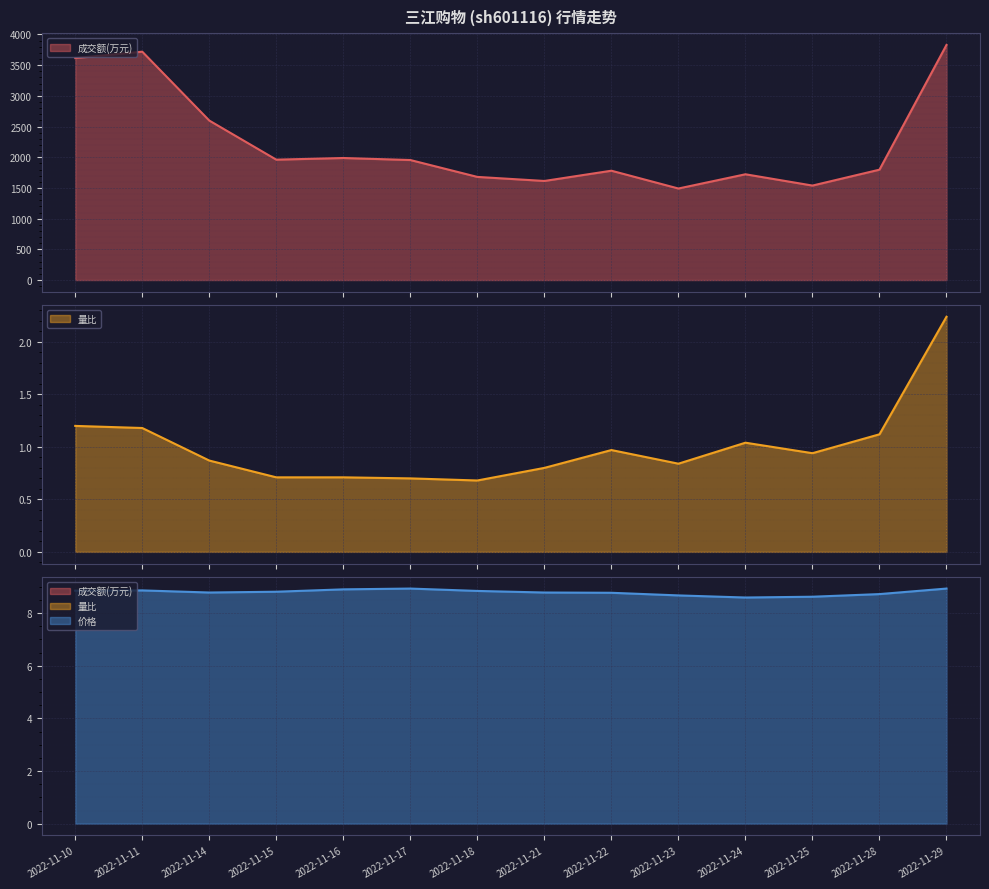

What is the sum of the 价格 values at 2022-11-23 and 2022-11-28?

17.4